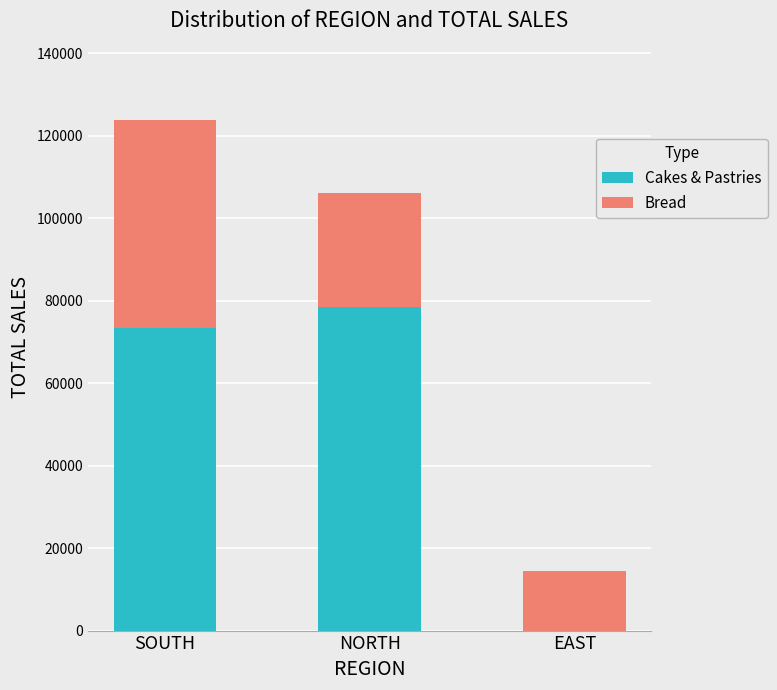

How many categories are shown in the chart?

3